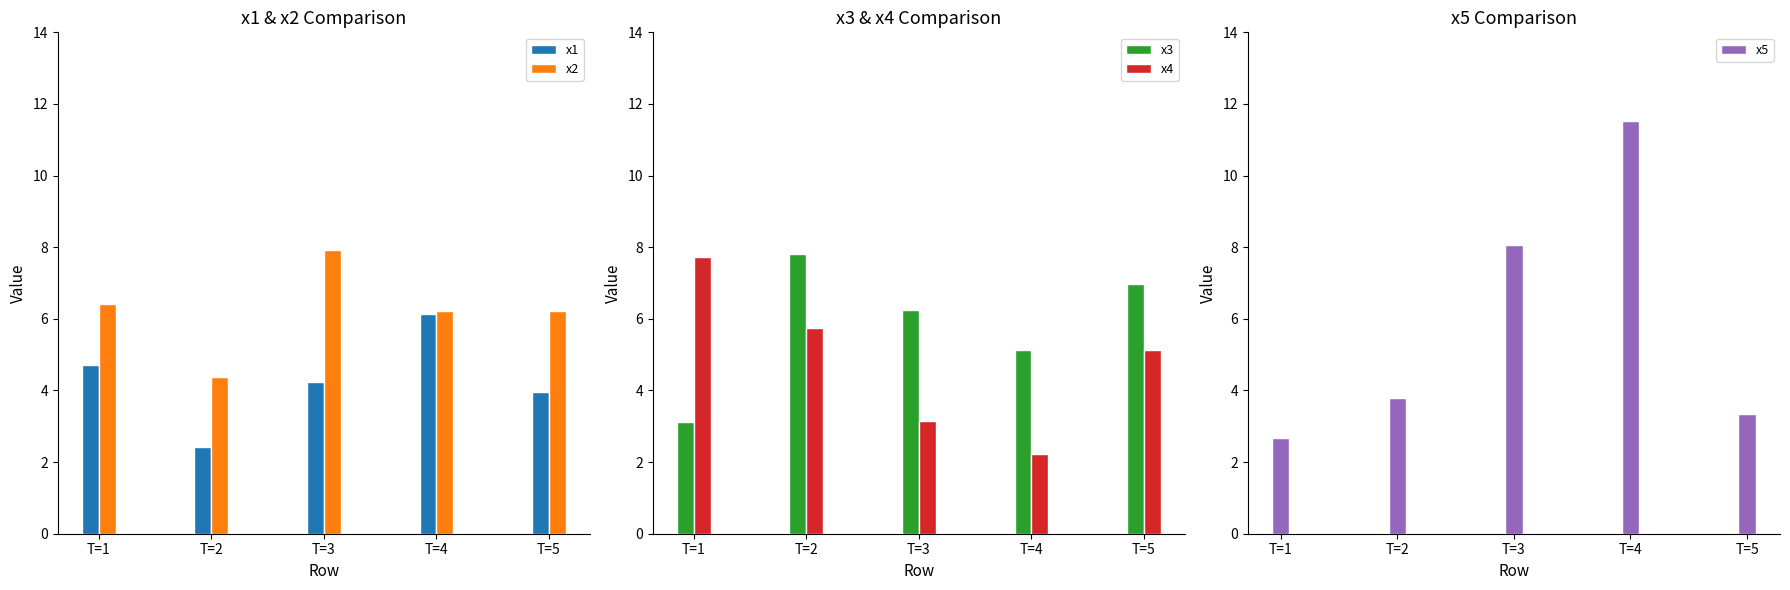

List the series in order of their peak value, highest first.

x5, x2, x3, x4, x1